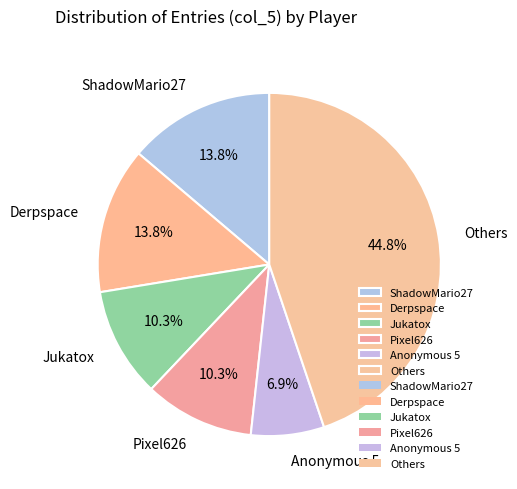

Which has a higher value, Pixel626 or ShadowMario27?

ShadowMario27